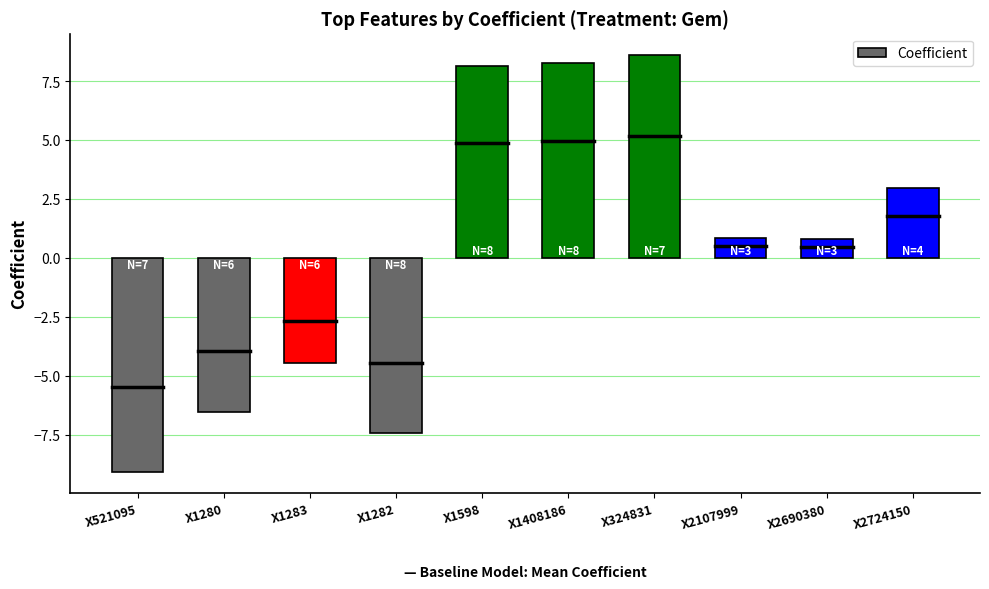

At which label does the data first exceed 0?

X1598